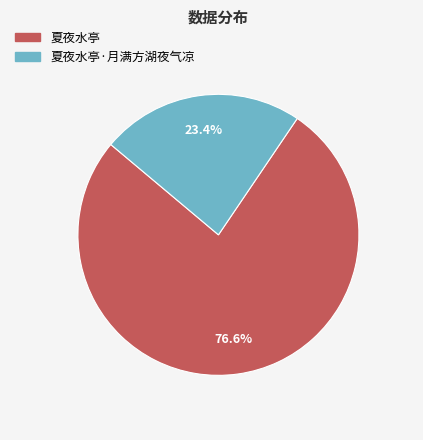

Count the number of slices in the pie.

2